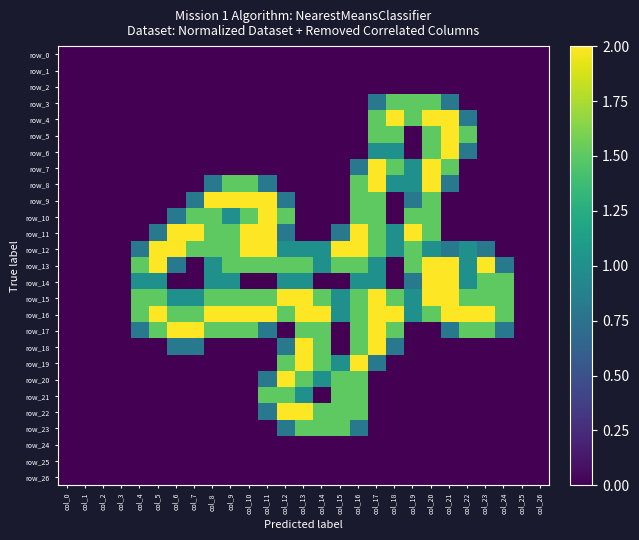

Reading left to right, extract all data points from this chart.

row_0: 0.0	0.0	0.0	0.0	0.0	0.0	0.0	0.0	0.0	0.0	0.0	0.0	0.0	0.0	0.0	0.0	0.0	0.0	0.0	0.0	0.0	0.0	0.0	0.0	0.0	0.0	0.0
row_1: 0.0	0.0	0.0	0.0	0.0	0.0	0.0	0.0	0.0	0.0	0.0	0.0	0.0	0.0	0.0	0.0	0.0	0.0	0.0	0.0	0.0	0.0	0.0	0.0	0.0	0.0	0.0
row_2: 0.0	0.0	0.0	0.0	0.0	0.0	0.0	0.0	0.0	0.0	0.0	0.0	0.0	0.0	0.0	0.0	0.0	0.0	0.0	0.0	0.0	0.0	0.0	0.0	0.0	0.0	0.0
row_3: 0.0	0.0	0.0	0.0	0.0	0.0	0.0	0.0	0.0	0.0	0.0	0.0	0.0	0.0	0.0	0.0	0.0	0.8	1.5	1.5	1.5	0.8	0.0	0.0	0.0	0.0	0.0
row_4: 0.0	0.0	0.0	0.0	0.0	0.0	0.0	0.0	0.0	0.0	0.0	0.0	0.0	0.0	0.0	0.0	0.0	1.5	2.0	1.5	2.0	2.0	0.8	0.0	0.0	0.0	0.0
row_5: 0.0	0.0	0.0	0.0	0.0	0.0	0.0	0.0	0.0	0.0	0.0	0.0	0.0	0.0	0.0	0.0	0.0	1.5	1.5	0.0	1.5	2.0	1.5	0.0	0.0	0.0	0.0
row_6: 0.0	0.0	0.0	0.0	0.0	0.0	0.0	0.0	0.0	0.0	0.0	0.0	0.0	0.0	0.0	0.0	0.0	1.0	1.0	0.0	1.5	2.0	0.8	0.0	0.0	0.0	0.0
row_7: 0.0	0.0	0.0	0.0	0.0	0.0	0.0	0.0	0.0	0.0	0.0	0.0	0.0	0.0	0.0	0.0	0.8	2.0	1.5	1.0	2.0	1.5	0.0	0.0	0.0	0.0	0.0
row_8: 0.0	0.0	0.0	0.0	0.0	0.0	0.0	0.0	0.8	1.5	1.5	0.8	0.0	0.0	0.0	0.0	1.5	2.0	1.0	1.0	2.0	0.8	0.0	0.0	0.0	0.0	0.0
row_9: 0.0	0.0	0.0	0.0	0.0	0.0	0.0	0.8	2.0	2.0	2.0	2.0	0.8	0.0	0.0	0.0	1.5	1.5	0.0	0.8	1.5	0.0	0.0	0.0	0.0	0.0	0.0
row_10: 0.0	0.0	0.0	0.0	0.0	0.0	0.8	1.5	1.5	1.0	1.5	2.0	1.5	0.0	0.0	0.0	1.5	1.5	0.0	1.5	1.5	0.0	0.0	0.0	0.0	0.0	0.0
row_11: 0.0	0.0	0.0	0.0	0.0	0.8	2.0	2.0	1.5	1.5	2.0	2.0	0.8	0.0	0.0	0.8	2.0	1.5	1.0	2.0	1.5	0.0	0.0	0.0	0.0	0.0	0.0
row_12: 0.0	0.0	0.0	0.0	0.8	2.0	2.0	1.5	1.5	1.5	2.0	2.0	1.0	1.0	1.0	2.0	2.0	1.5	1.0	1.5	1.0	0.8	1.0	0.8	0.0	0.0	0.0
row_13: 0.0	0.0	0.0	0.0	1.5	2.0	0.8	0.0	1.0	1.5	1.5	1.5	1.5	1.5	1.0	1.5	1.5	1.0	0.0	1.5	2.0	2.0	1.0	2.0	0.8	0.0	0.0
row_14: 0.0	0.0	0.0	0.0	1.0	1.0	0.0	0.0	1.0	1.0	0.0	0.0	1.0	1.0	0.0	0.0	1.0	1.0	0.0	0.8	2.0	2.0	1.0	1.5	1.5	0.0	0.0
row_15: 0.0	0.0	0.0	0.0	1.5	1.5	1.0	1.0	1.5	1.5	1.5	1.5	2.0	2.0	1.5	1.0	1.5	2.0	1.5	1.0	2.0	2.0	1.5	1.5	1.5	0.0	0.0
row_16: 0.0	0.0	0.0	0.0	1.5	2.0	1.5	1.5	2.0	2.0	2.0	2.0	1.5	2.0	2.0	1.0	1.5	2.0	2.0	1.0	1.5	2.0	2.0	2.0	1.5	0.0	0.0
row_17: 0.0	0.0	0.0	0.0	0.8	1.5	2.0	2.0	1.5	1.5	1.5	0.8	0.0	1.5	1.5	0.0	1.5	2.0	1.5	0.0	0.0	0.8	1.5	1.5	0.8	0.0	0.0
row_18: 0.0	0.0	0.0	0.0	0.0	0.0	0.8	0.8	0.0	0.0	0.0	0.0	0.8	2.0	1.5	0.0	1.5	2.0	0.8	0.0	0.0	0.0	0.0	0.0	0.0	0.0	0.0
row_19: 0.0	0.0	0.0	0.0	0.0	0.0	0.0	0.0	0.0	0.0	0.0	0.0	1.5	2.0	1.5	1.0	2.0	0.8	0.0	0.0	0.0	0.0	0.0	0.0	0.0	0.0	0.0
row_20: 0.0	0.0	0.0	0.0	0.0	0.0	0.0	0.0	0.0	0.0	0.0	0.8	2.0	1.5	1.0	1.5	1.5	0.0	0.0	0.0	0.0	0.0	0.0	0.0	0.0	0.0	0.0
row_21: 0.0	0.0	0.0	0.0	0.0	0.0	0.0	0.0	0.0	0.0	0.0	1.5	1.5	1.0	0.0	1.5	1.5	0.0	0.0	0.0	0.0	0.0	0.0	0.0	0.0	0.0	0.0
row_22: 0.0	0.0	0.0	0.0	0.0	0.0	0.0	0.0	0.0	0.0	0.0	0.8	2.0	2.0	1.5	1.5	1.5	0.0	0.0	0.0	0.0	0.0	0.0	0.0	0.0	0.0	0.0
row_23: 0.0	0.0	0.0	0.0	0.0	0.0	0.0	0.0	0.0	0.0	0.0	0.0	0.8	1.5	1.5	1.5	0.8	0.0	0.0	0.0	0.0	0.0	0.0	0.0	0.0	0.0	0.0
row_24: 0.0	0.0	0.0	0.0	0.0	0.0	0.0	0.0	0.0	0.0	0.0	0.0	0.0	0.0	0.0	0.0	0.0	0.0	0.0	0.0	0.0	0.0	0.0	0.0	0.0	0.0	0.0
row_25: 0.0	0.0	0.0	0.0	0.0	0.0	0.0	0.0	0.0	0.0	0.0	0.0	0.0	0.0	0.0	0.0	0.0	0.0	0.0	0.0	0.0	0.0	0.0	0.0	0.0	0.0	0.0
row_26: 0.0	0.0	0.0	0.0	0.0	0.0	0.0	0.0	0.0	0.0	0.0	0.0	0.0	0.0	0.0	0.0	0.0	0.0	0.0	0.0	0.0	0.0	0.0	0.0	0.0	0.0	0.0